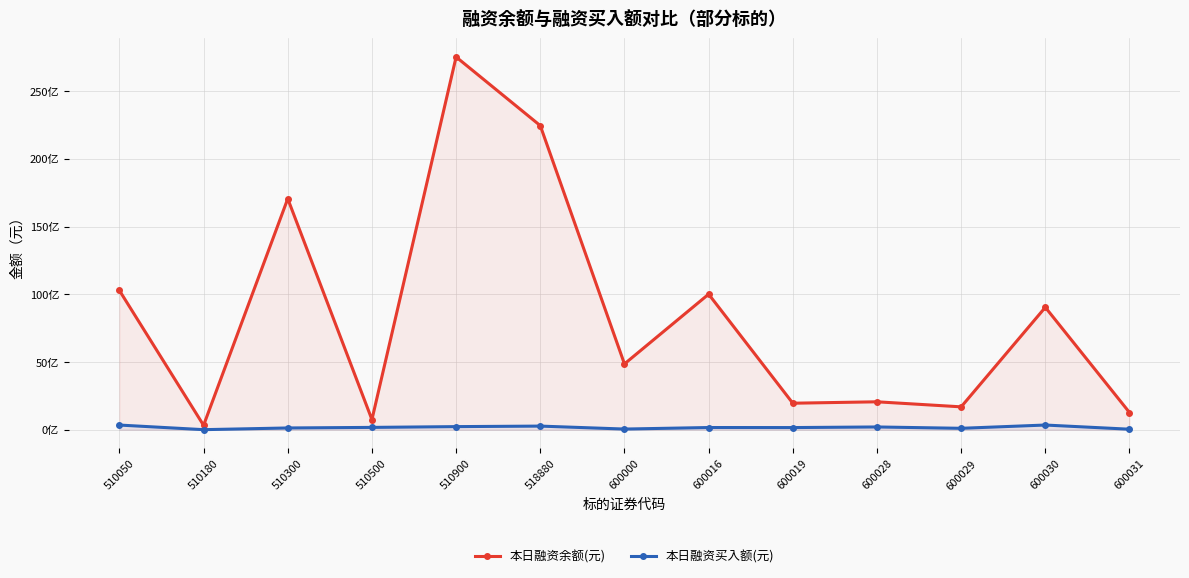

How many data points in 本日融资余额(元) are less than 4857109718?

6